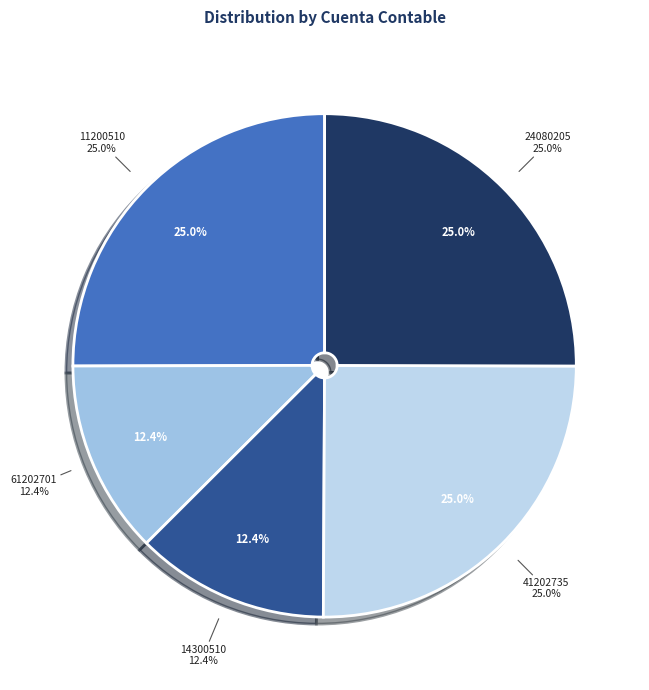

How many slices are in this pie chart?

5